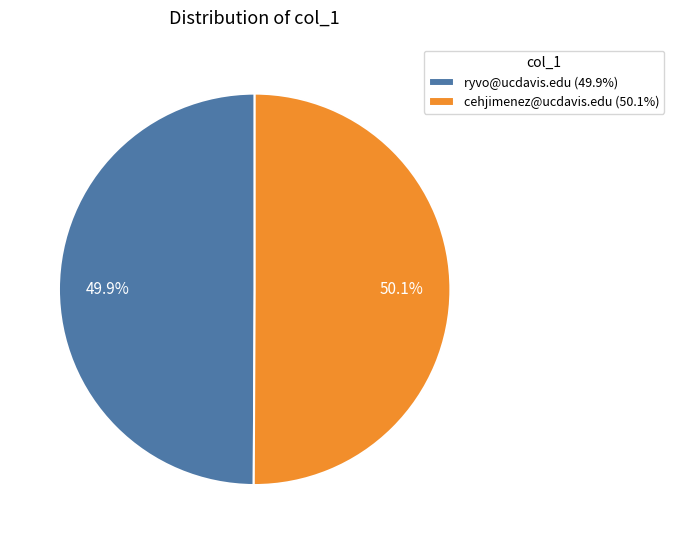

To the nearest percent, what portion does cehjimenez@ucdavis.edu represent?

50%